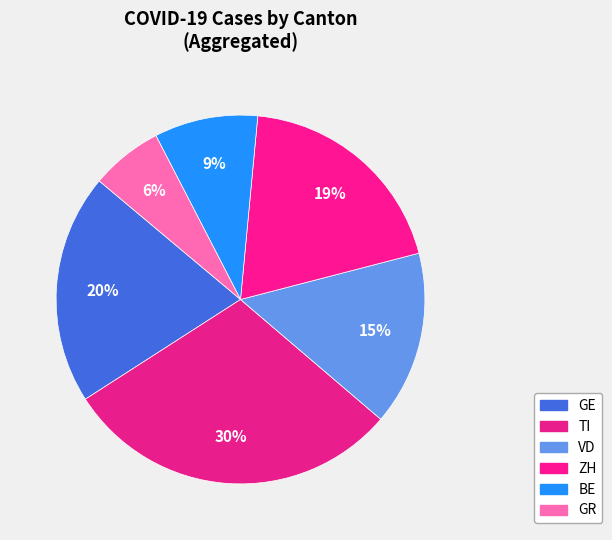

Which category has the biggest portion of the pie?

TI